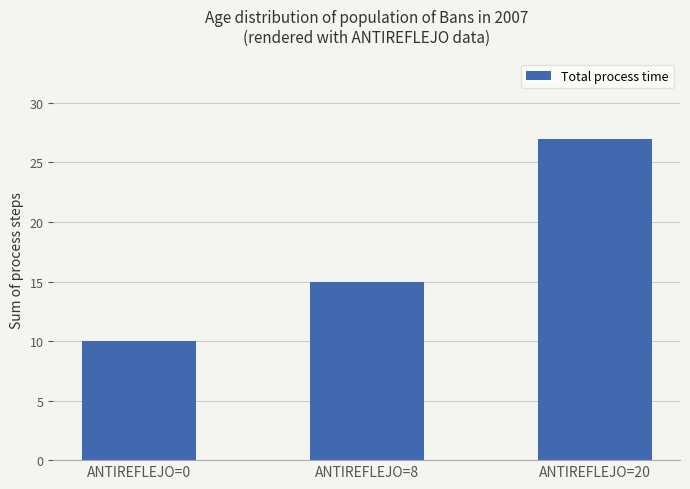

Between ANTIREFLEJO=20 and ANTIREFLEJO=0, which is larger?

ANTIREFLEJO=20